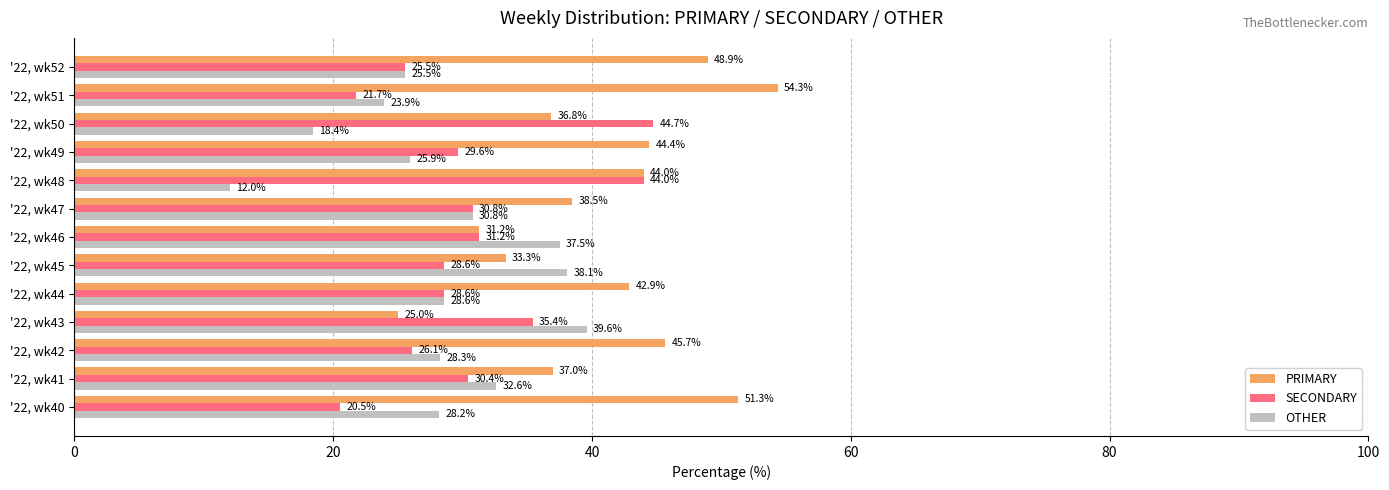

Which series has the largest total across all categories?

PRIMARY